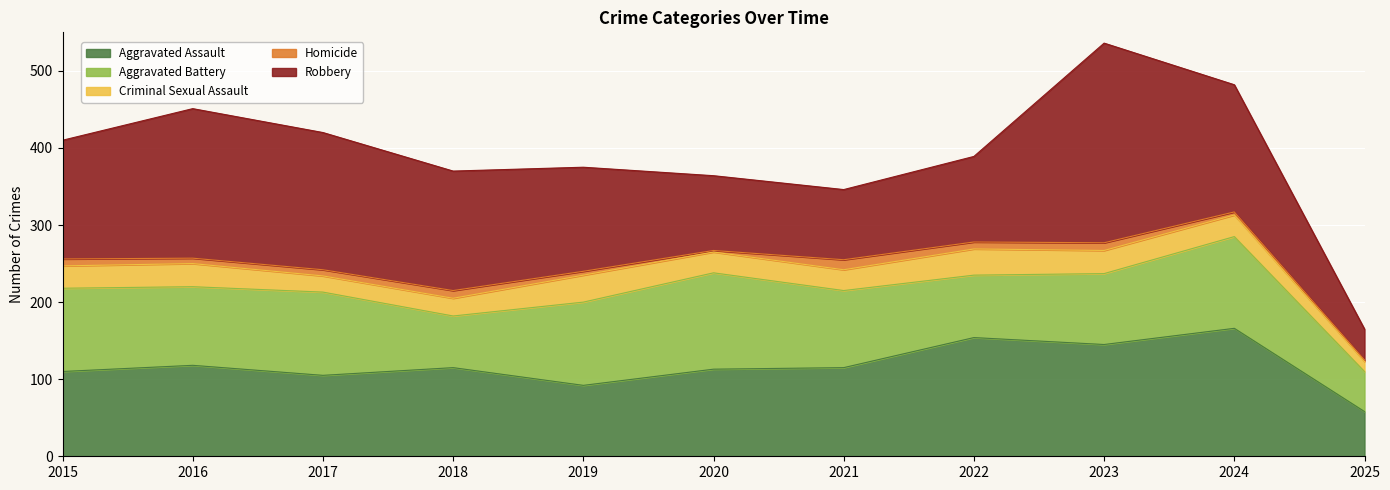

At which category does Aggravated Battery reach its first local valley?

2016